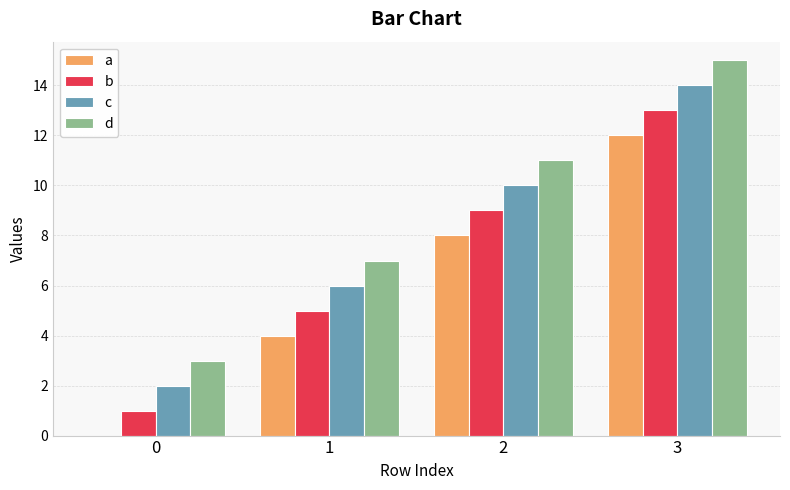

At which category is the sum across all series the highest?

3